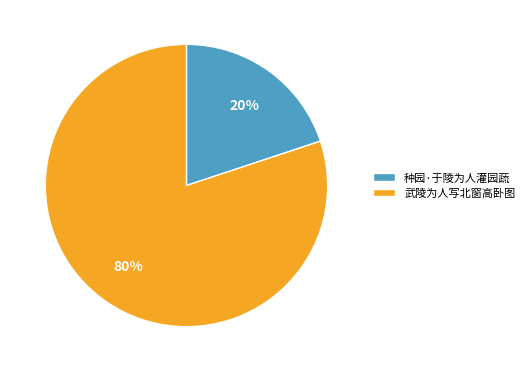

Is the sum of 种园·于陵为人灌园蔬 and 武陵为人写北窗高卧图 greater than half?

Yes